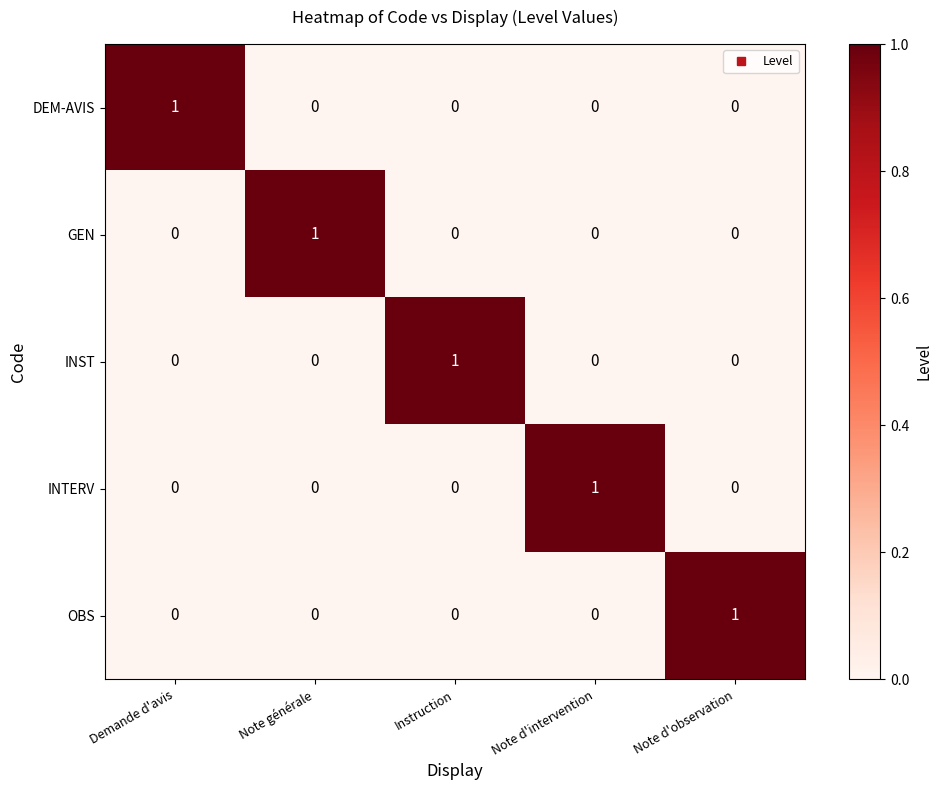

Count the GEN values in the range 0 to 1.

5